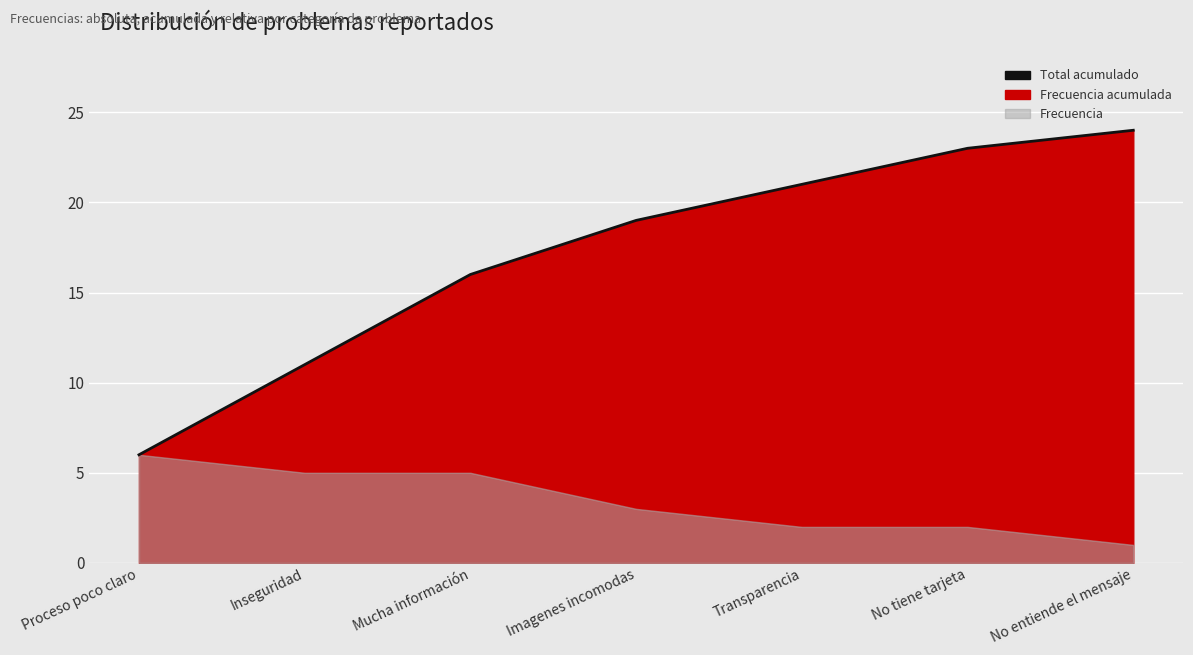

What is the average value?

17